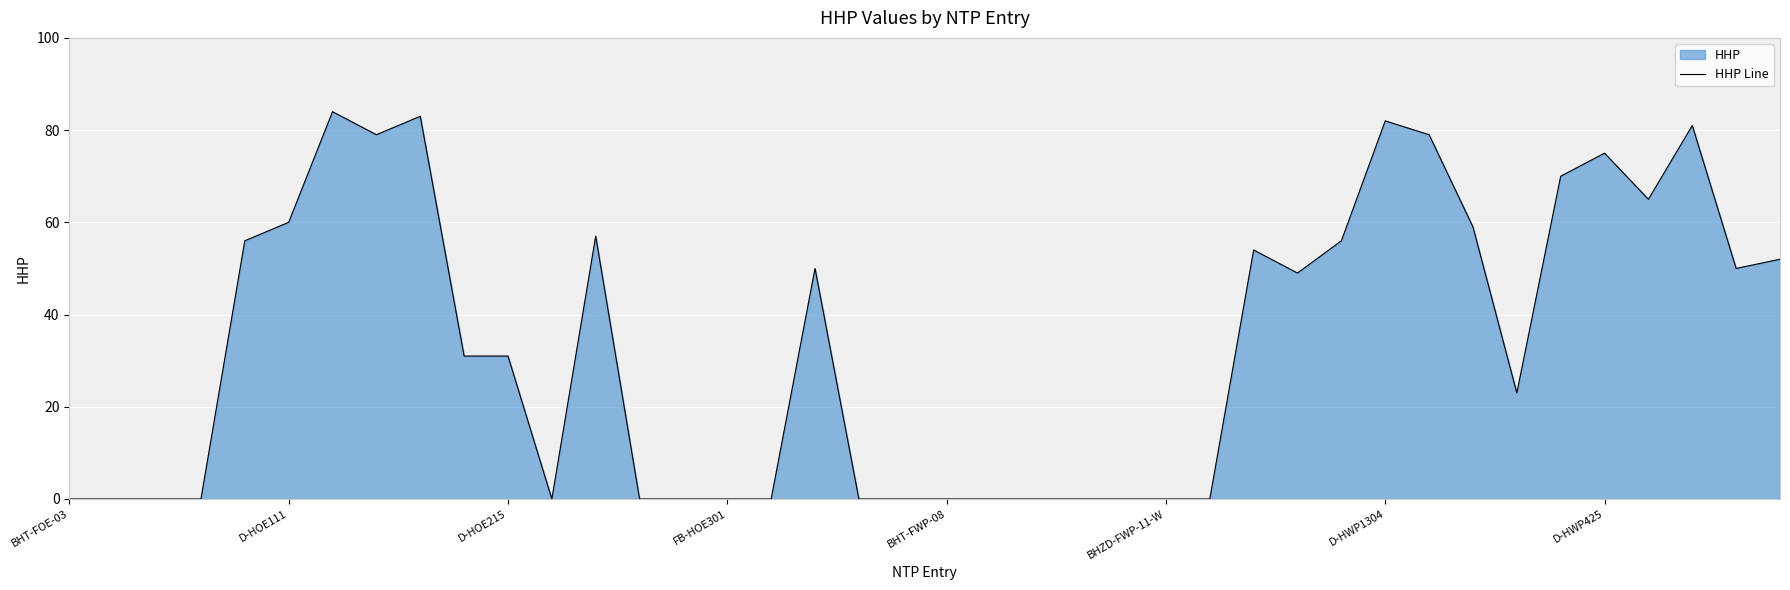

What is the difference between the maximum and minimum values?

84